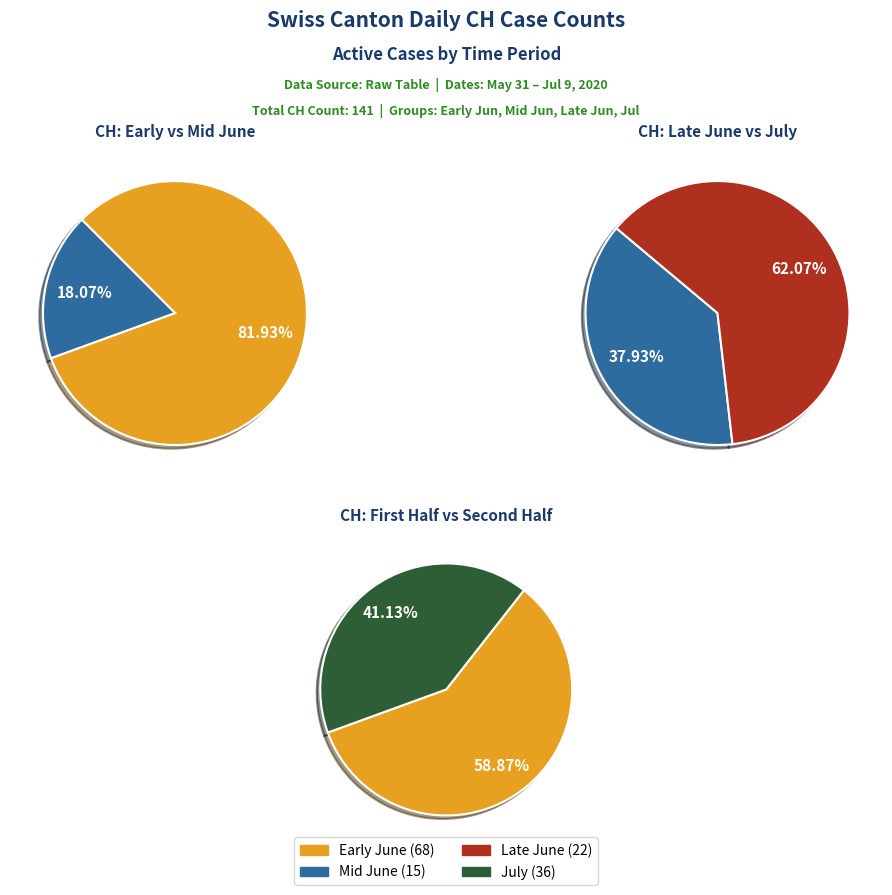

True or false: 2020-06-24 accounts for 1% of the total.

True